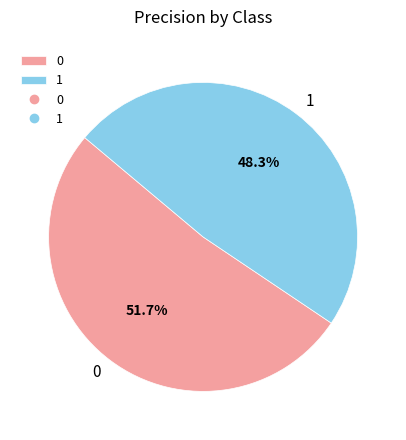

To the nearest percent, what portion does 0 represent?

52%